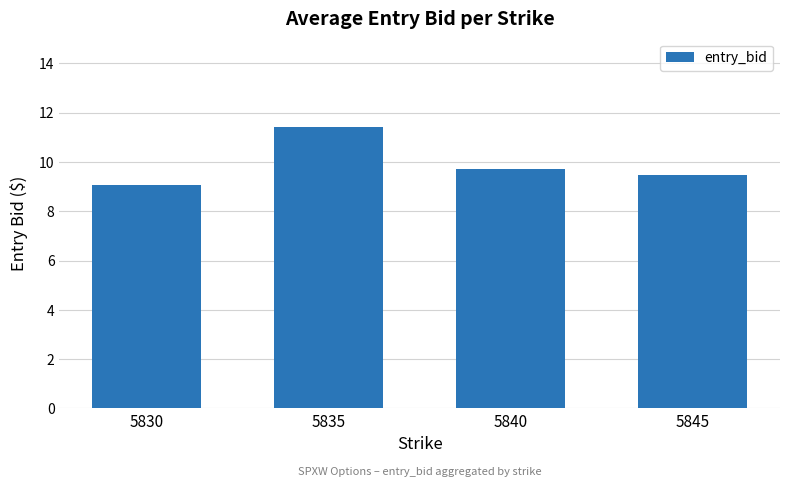

List the labels in order of value, largest first.

5835, 5840, 5845, 5830